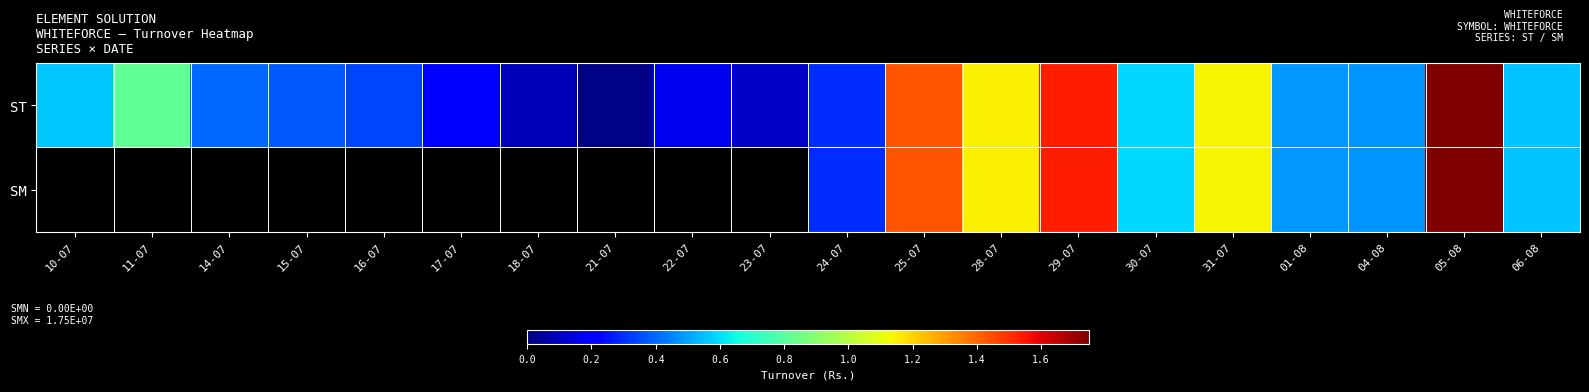

The value of ST at 05-08 is 11194793.0. True or false?

False